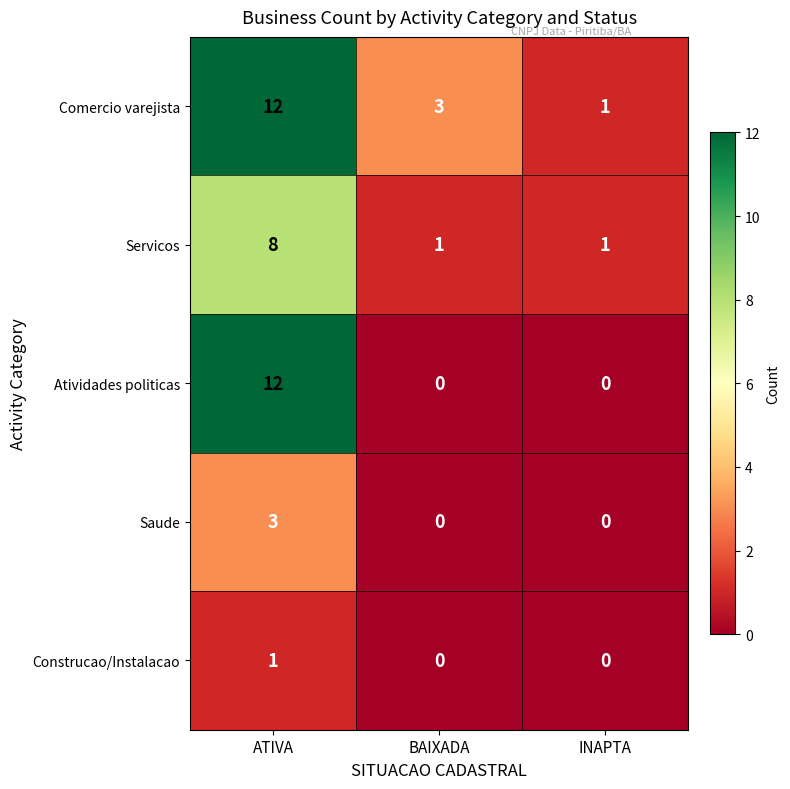

True or false: Construcao/Instalacao has a value of -1 at BAIXADA.

False